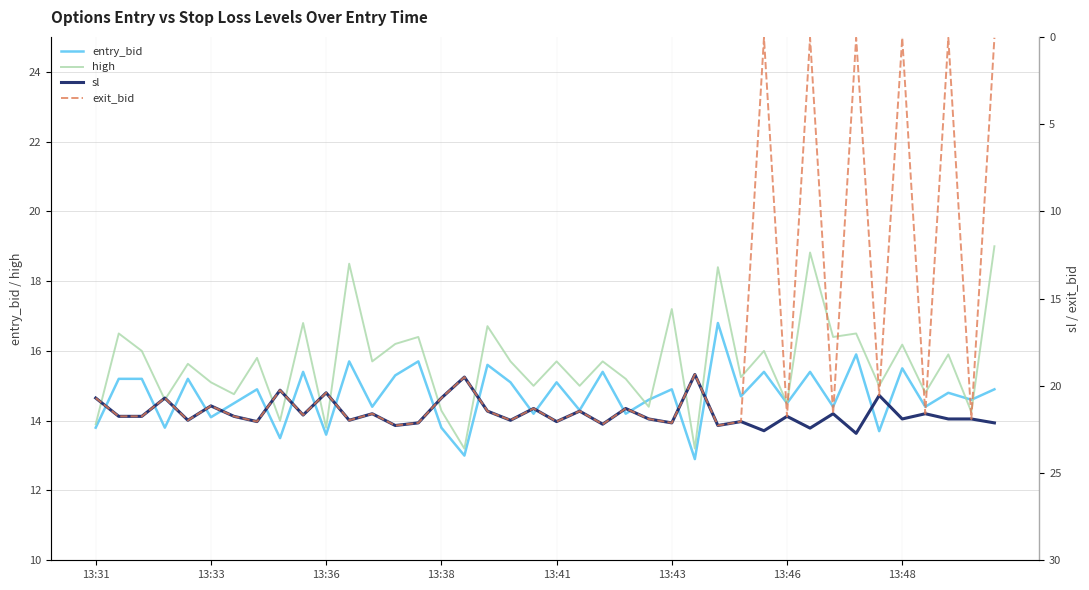

What are all the series names shown in the legend?

entry_bid, high, sl, exit_bid